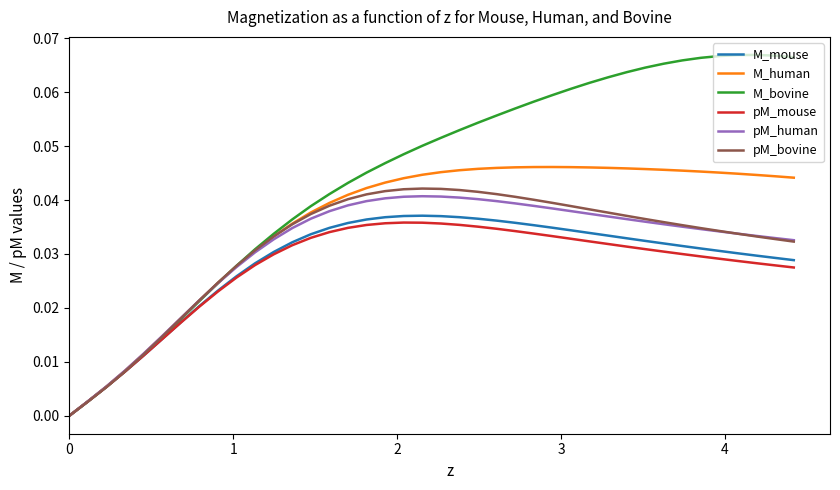

Which series has the largest total across all categories?

M_bovine